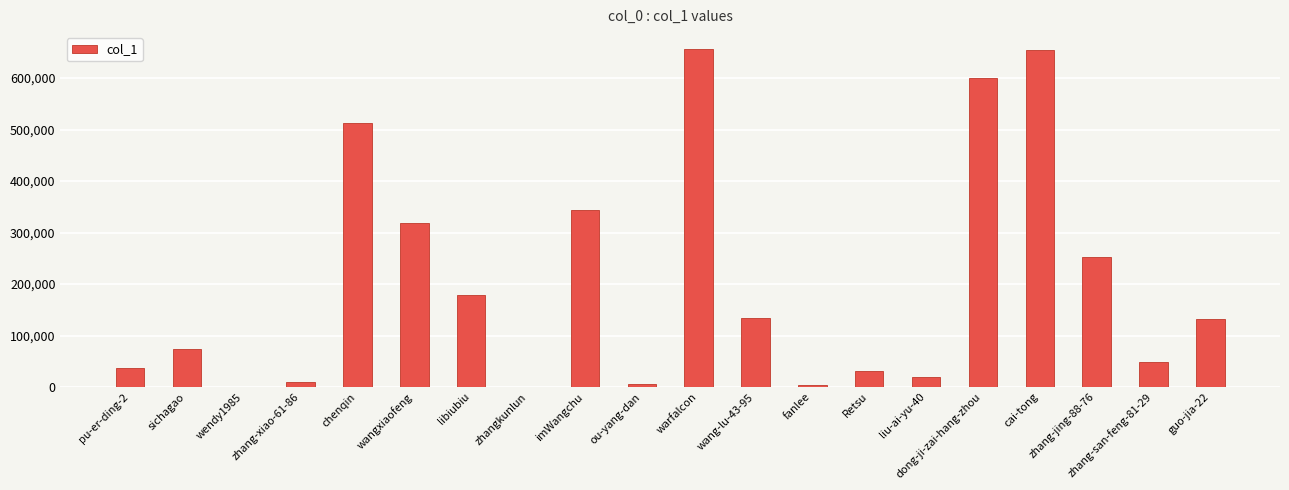

What is the approximate value at dong-ji-zai-hang-zhou, to the nearest 50?

601050